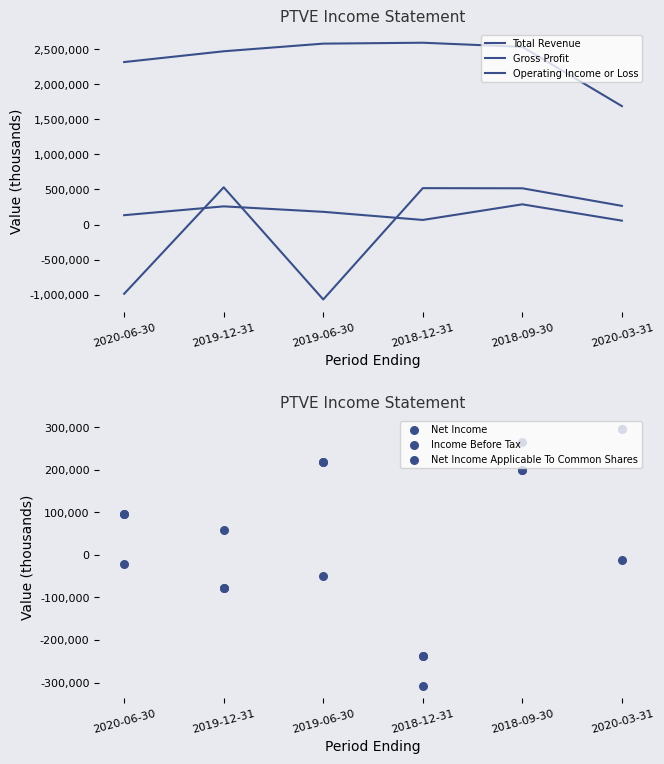

Which series contains the lowest Y value?

Gross Profit